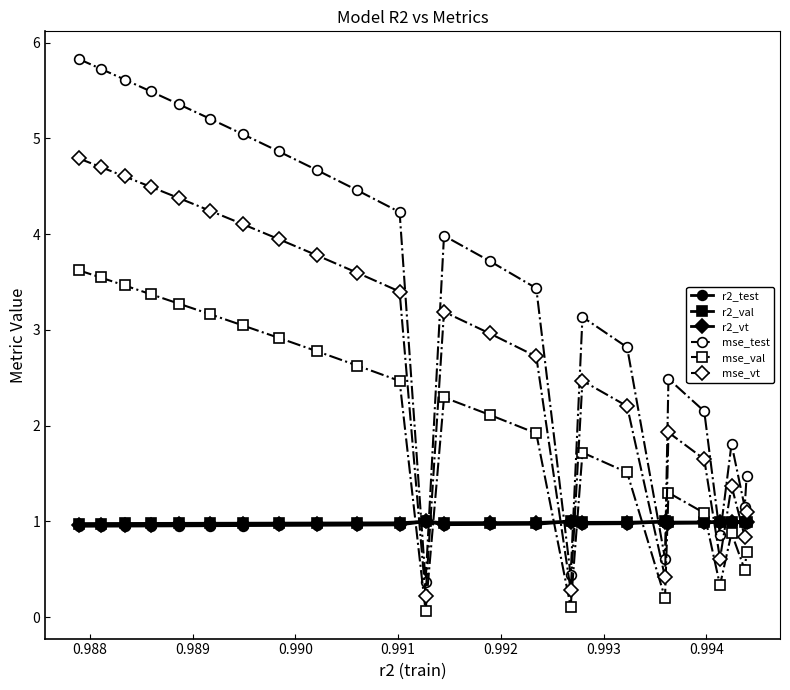

What is the maximum value for mse_test?

5.8